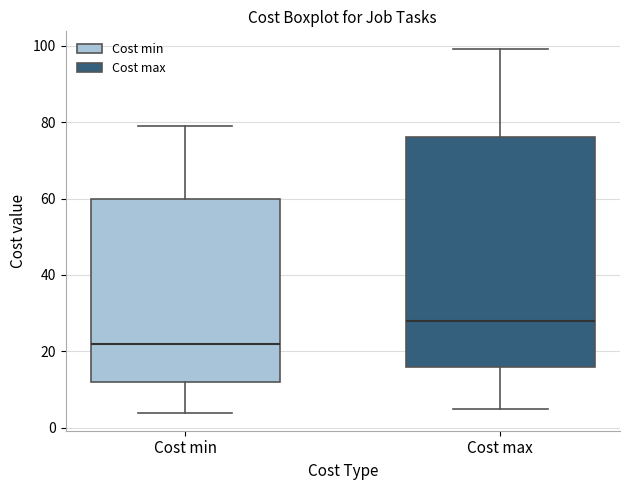

Which box's median line is the highest?

Cost max